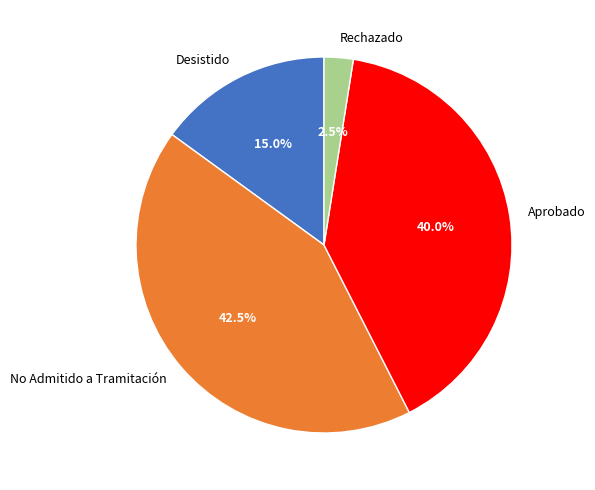

How many slices are in this pie chart?

4